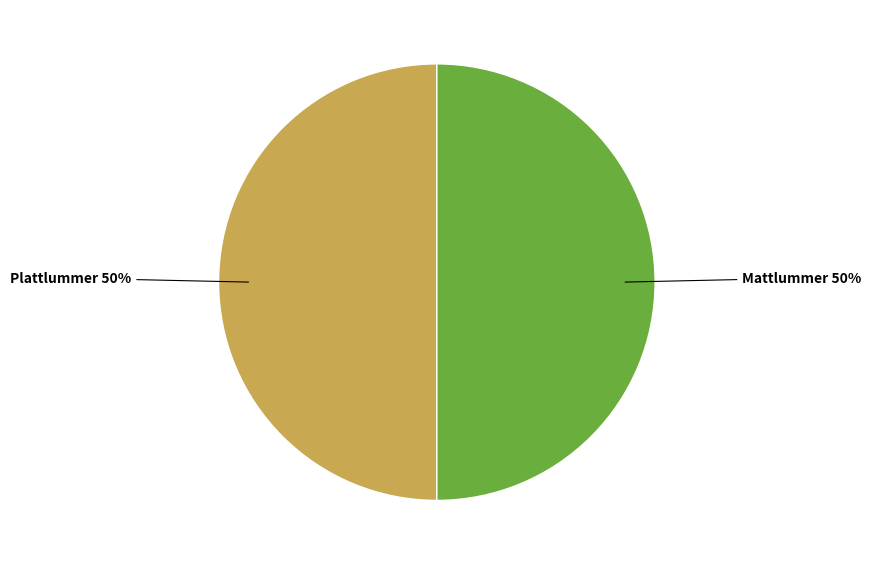

What percentage is the Mattlummer slice, to the nearest percent?

50%